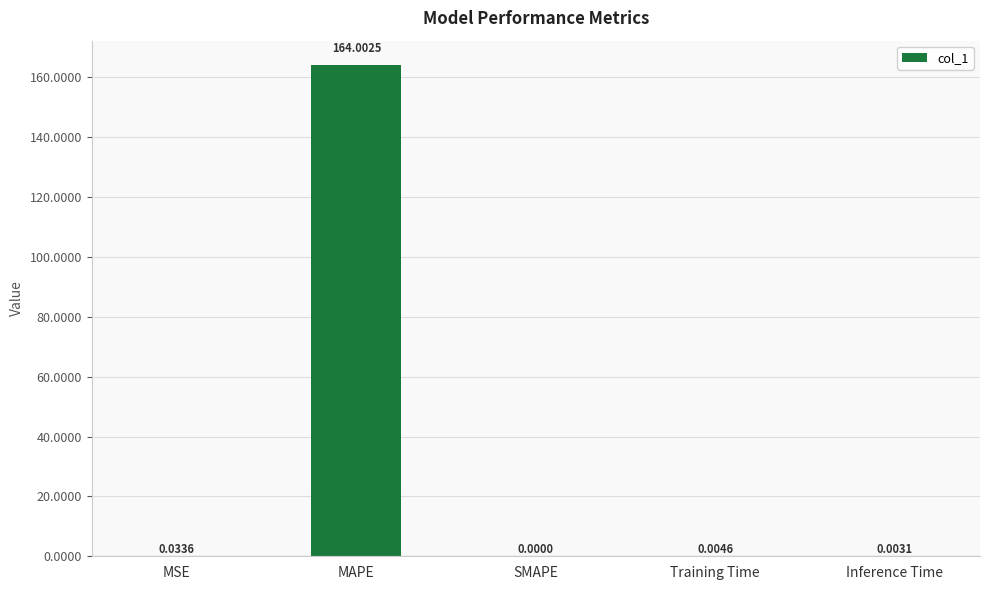

What is the greatest value displayed?

164.0